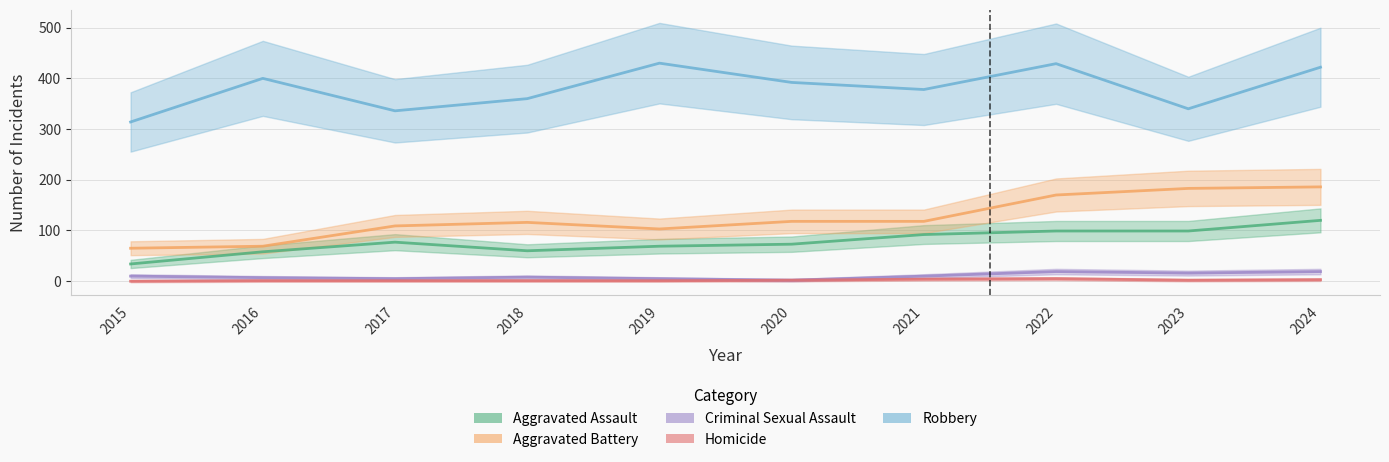

At which category is the sum across all series the highest?

2024